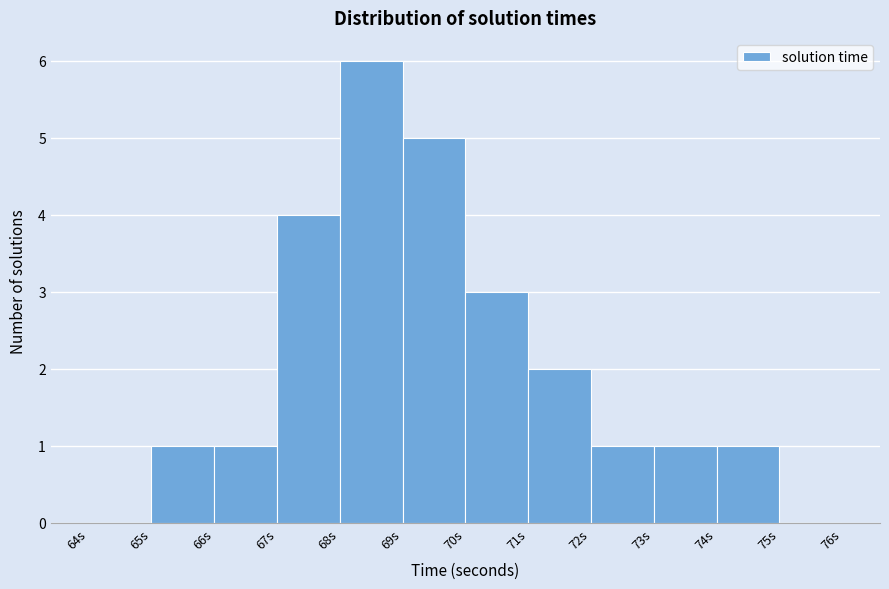

How tall is the bar that spans 69 to 70 on the x-axis? The values are not printed on the chart, so give them approximately, as read against the axis.

5